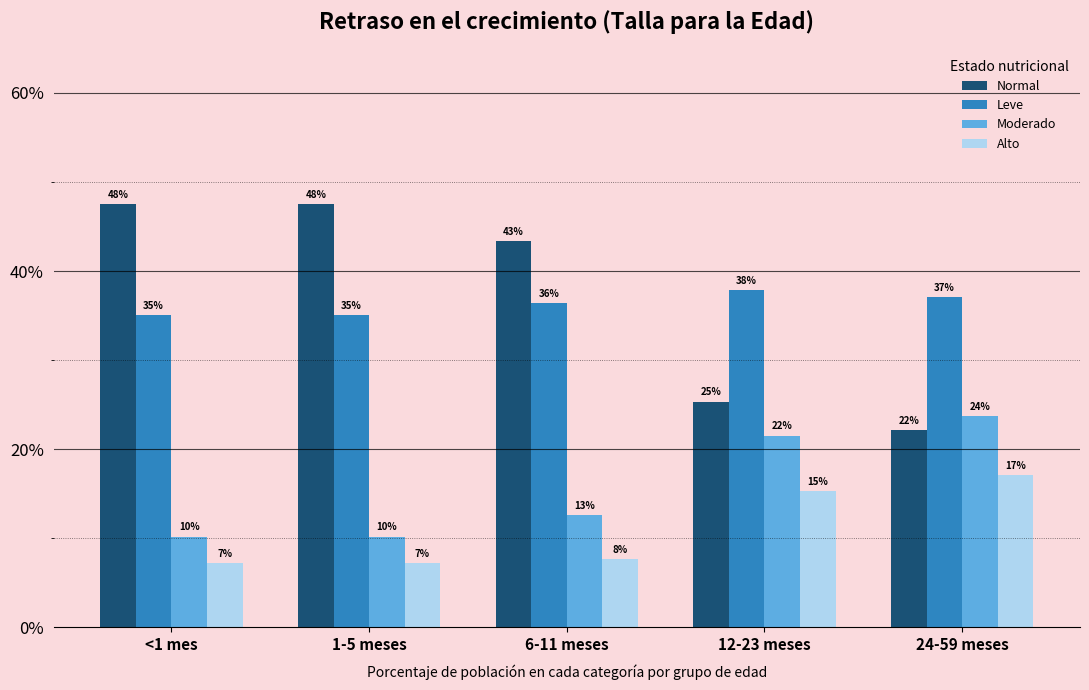

Does the chart contain any negative values?

No